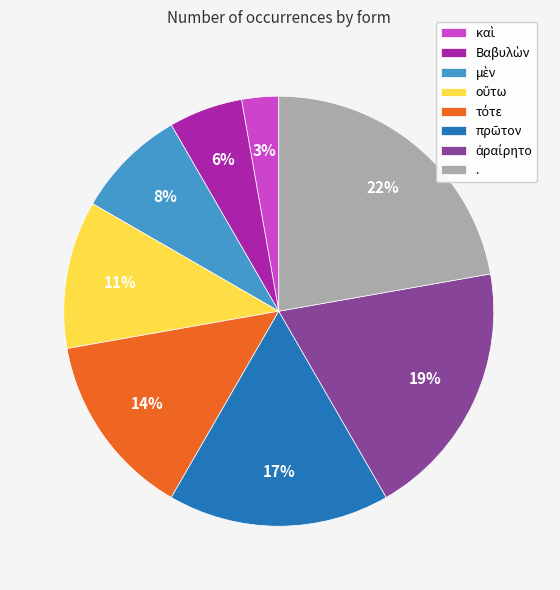

True or false: . accounts for 22% of the total.

True